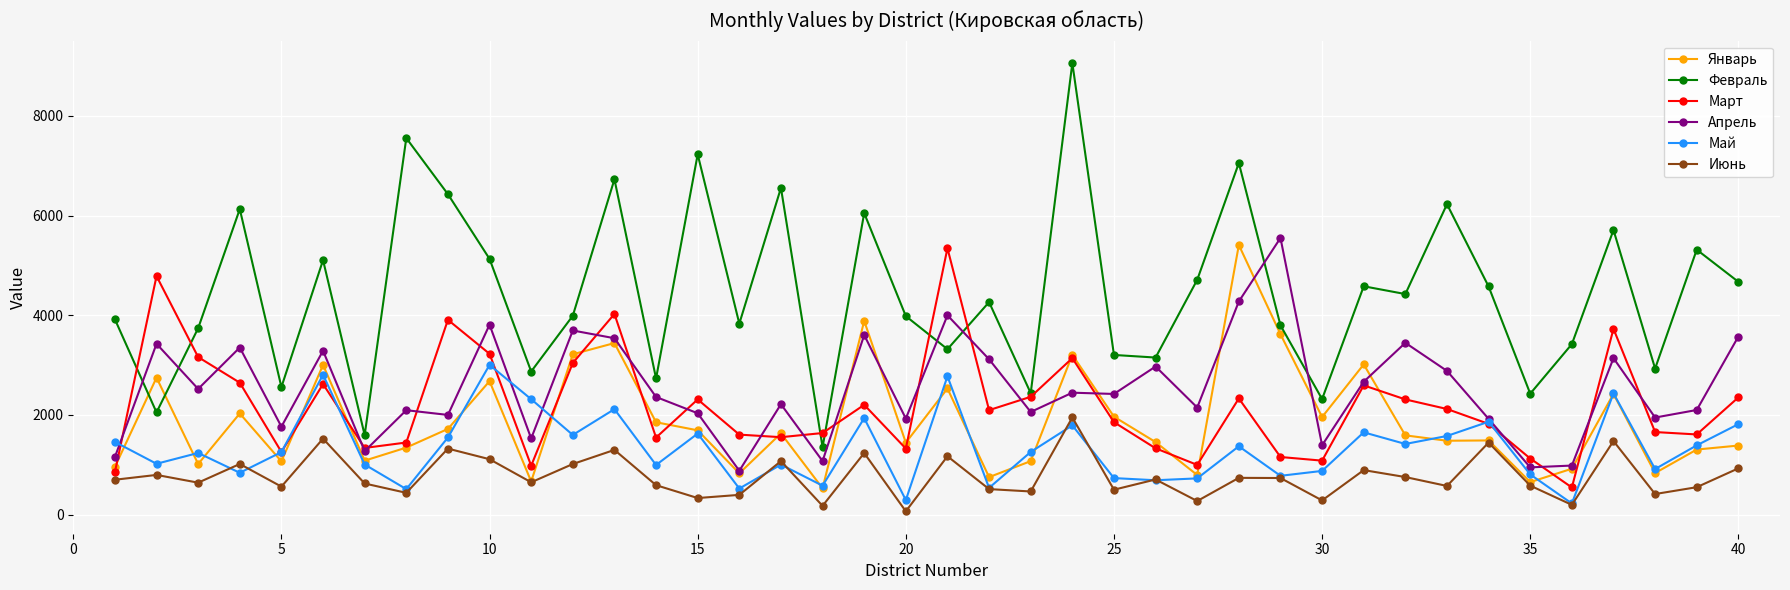

Which series has the largest total across all categories?

Февраль